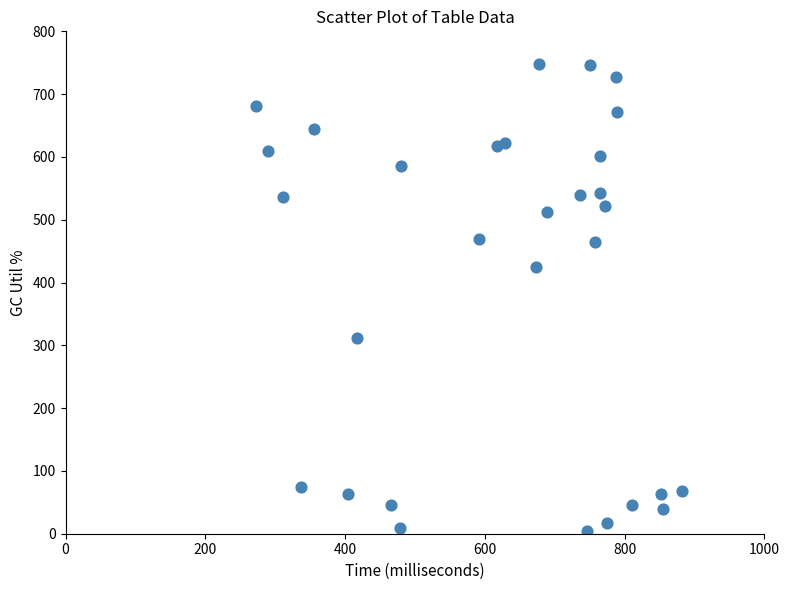

What Y value in the scatter plot is closest to 376?

424